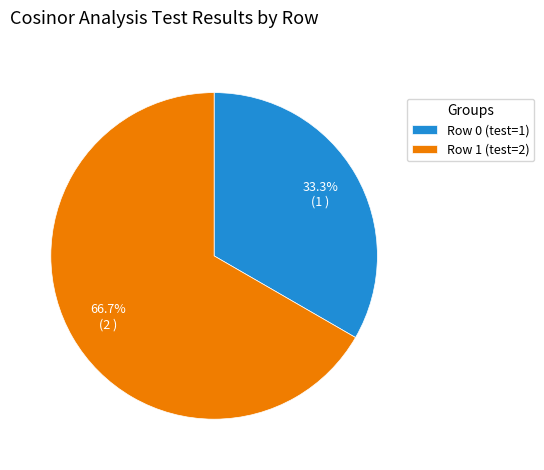

Which slice is the largest?

Row 1